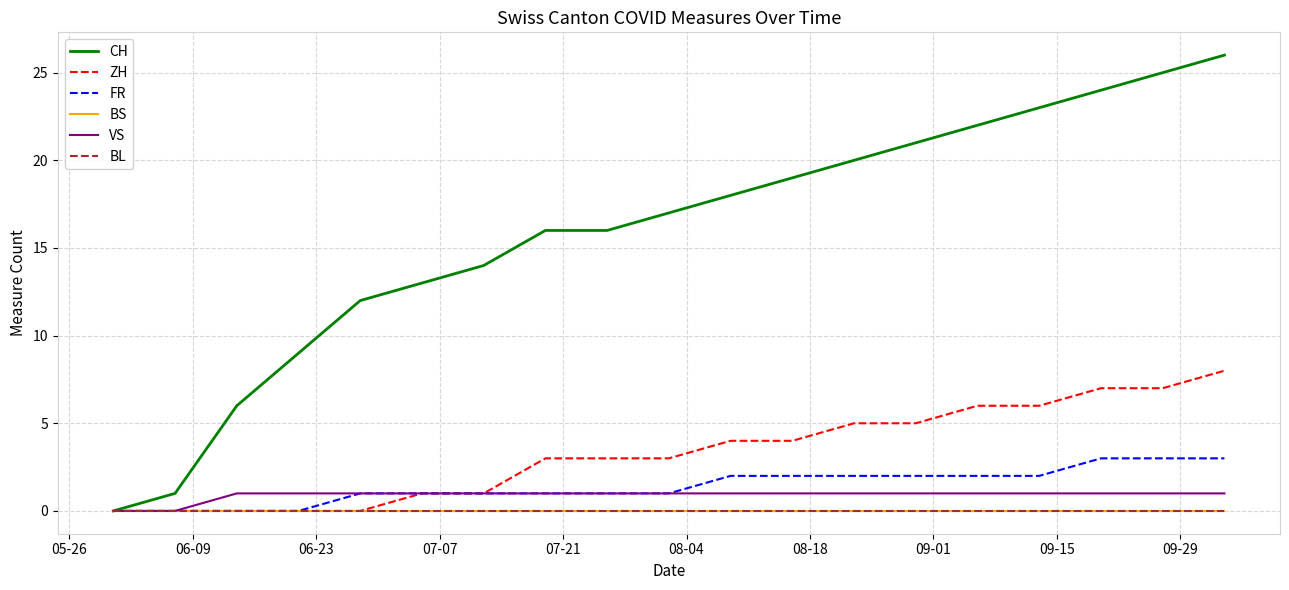

True or false: FR and CH intersect in this chart.

False